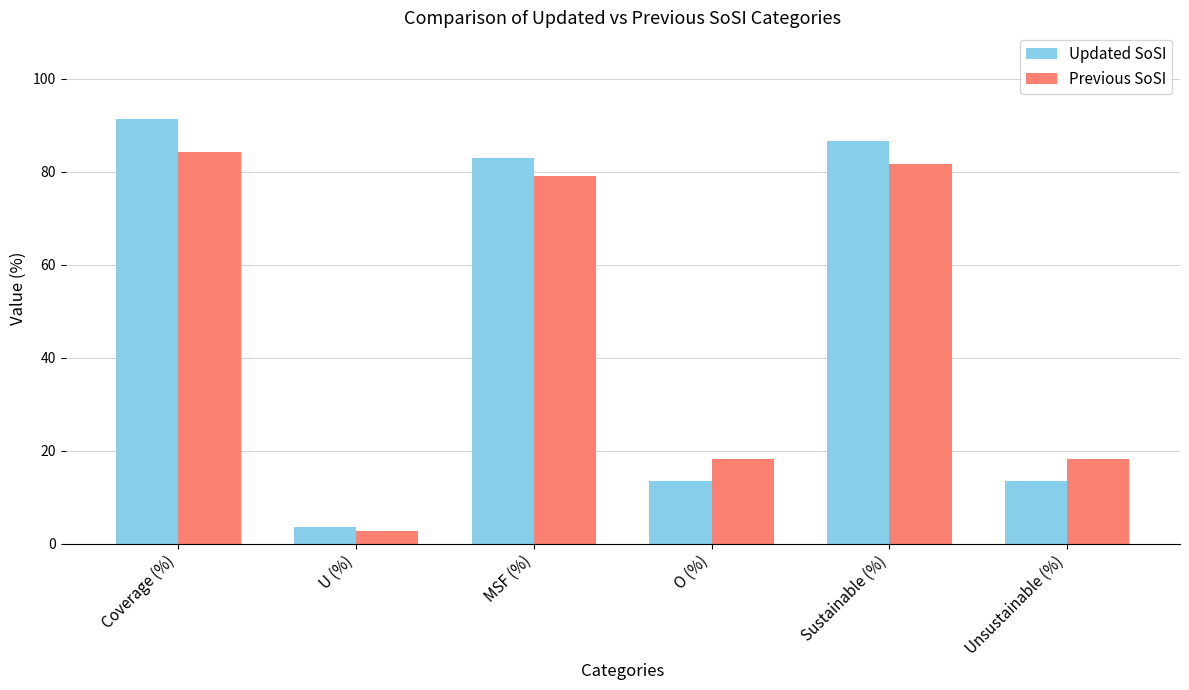

Reading left to right, transcribe all the data shown in this chart.

Updated SoSI: 91.4	3.6	83.0	13.4	86.6	13.4
Previous SoSI: 84.2	2.8	79.0	18.2	81.8	18.2